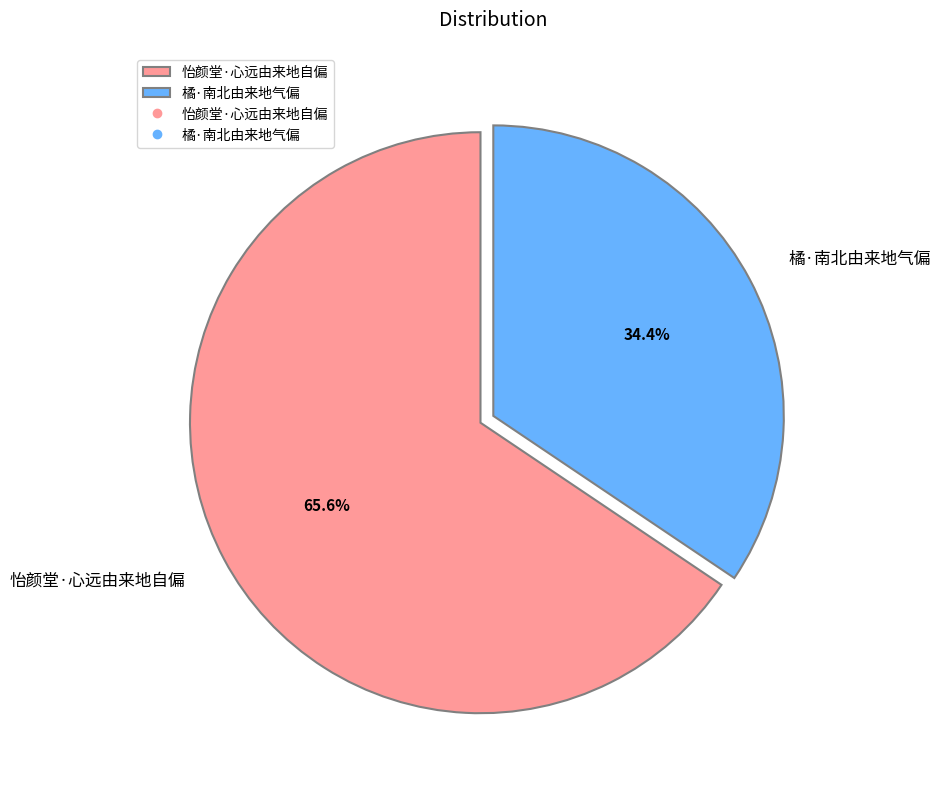

How many slices are in this pie chart?

2